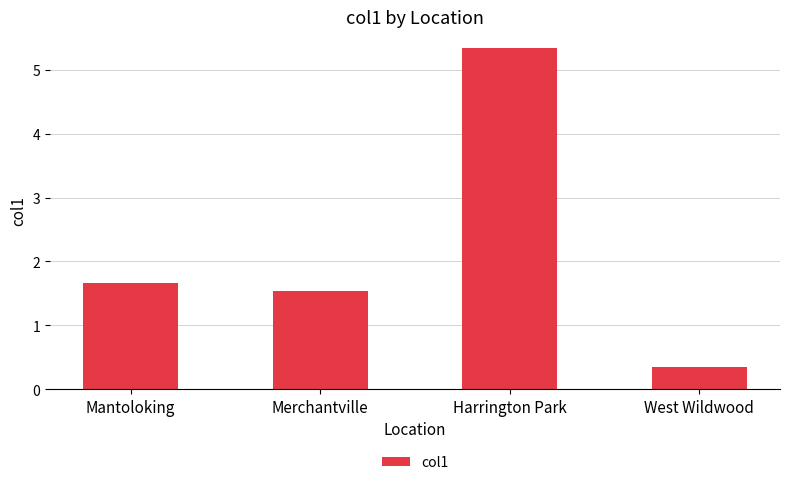

Is it true that the value at Merchantville is 2.6?

False